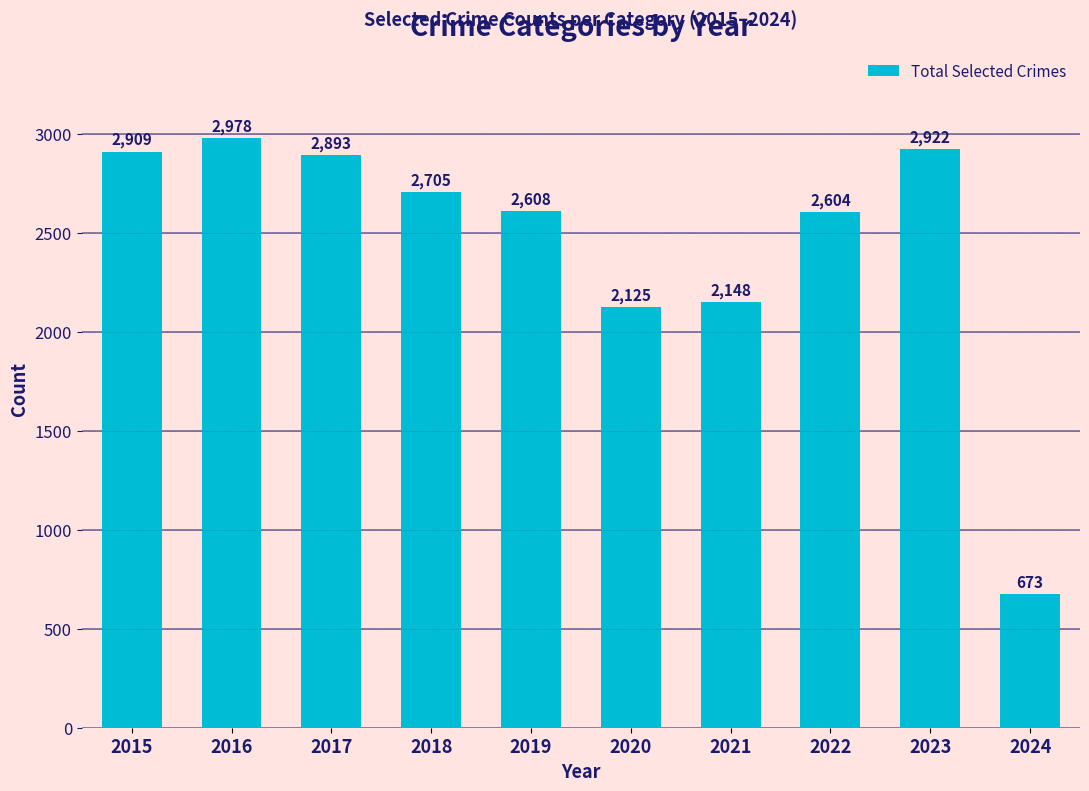

Does the chart contain any negative values?

No